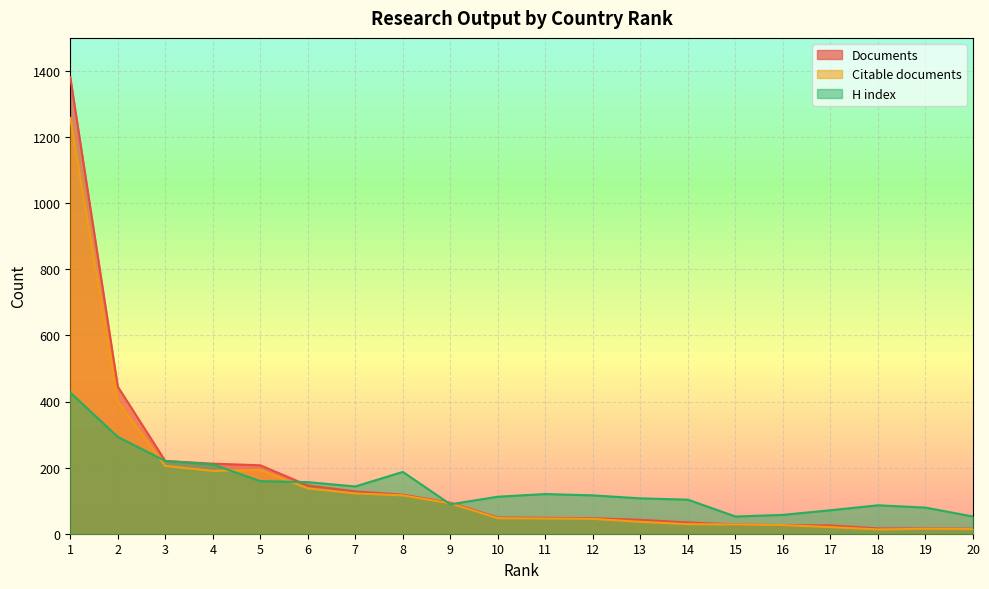

What is the sum of the Citable documents values at 9 and 7?

214